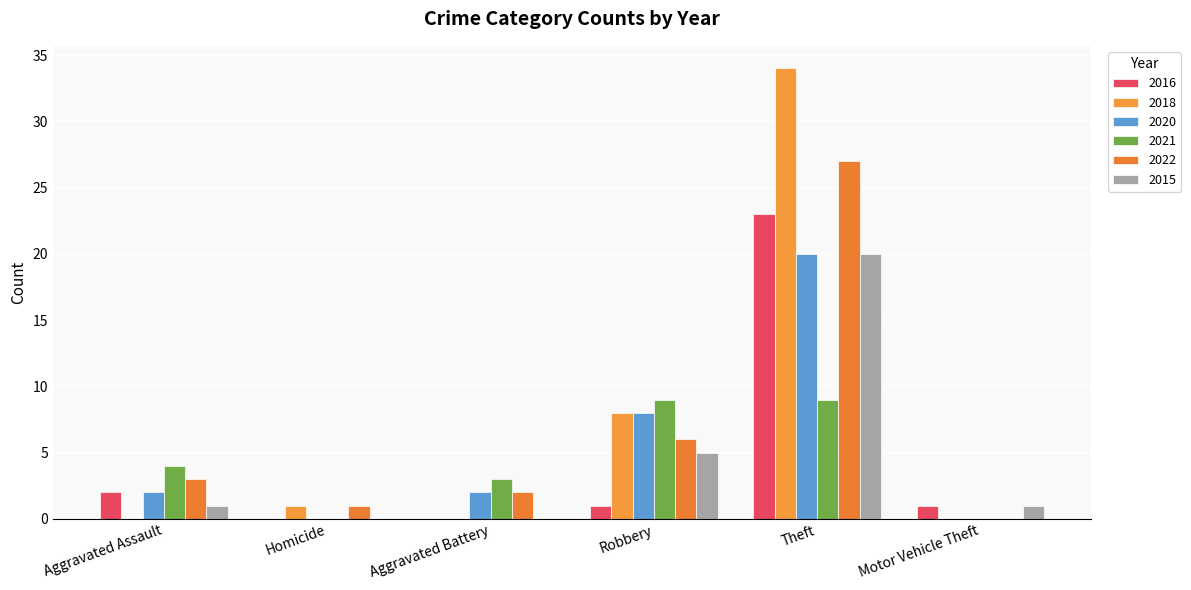

What is the difference between the highest and lowest values at Aggravated Battery?

3